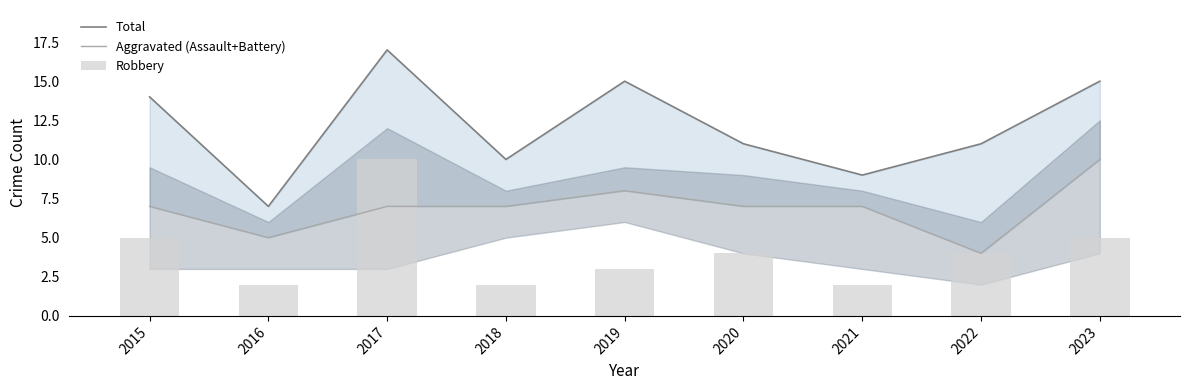

How many distinct data groups are displayed?

3